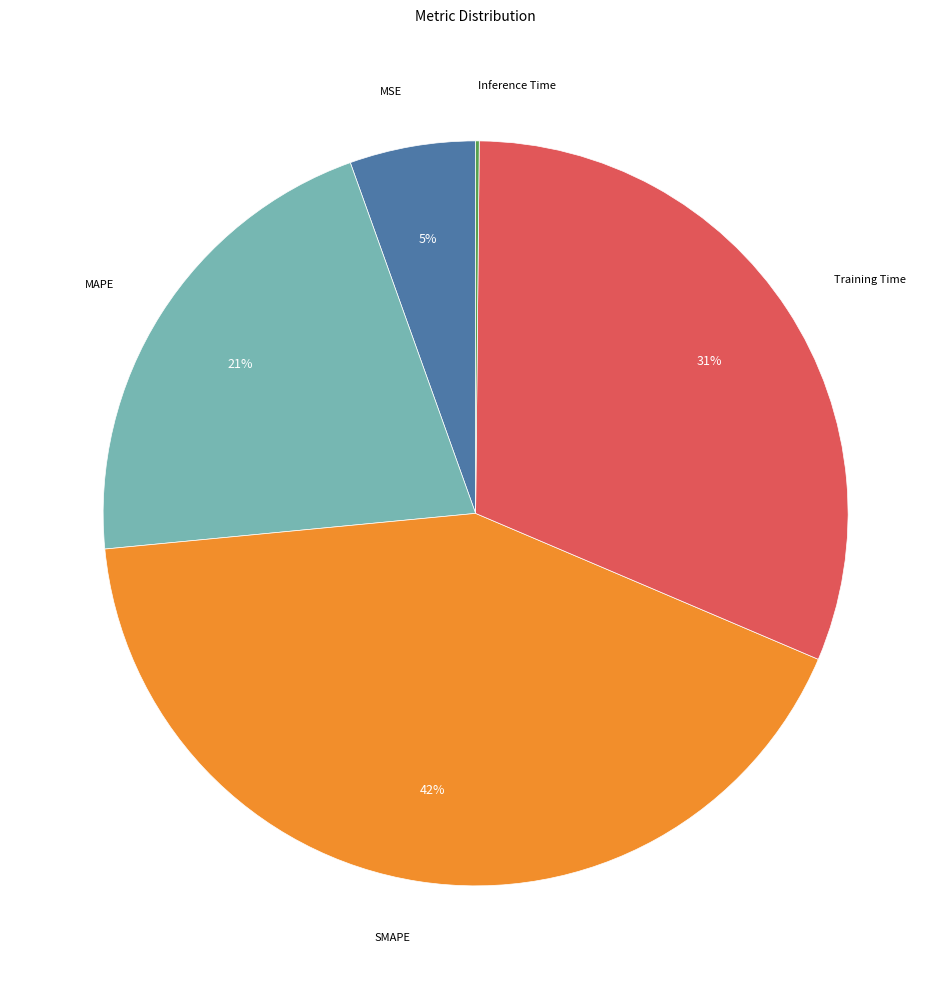

Is there any slice that represents more than half of the pie?

No